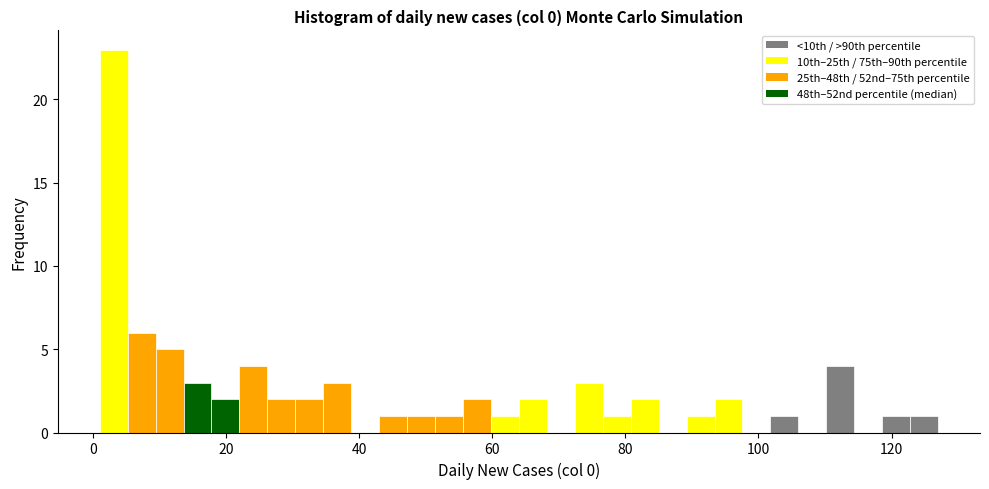

Read against the x-axis, roughly where is the centre of the tallest bar?

4